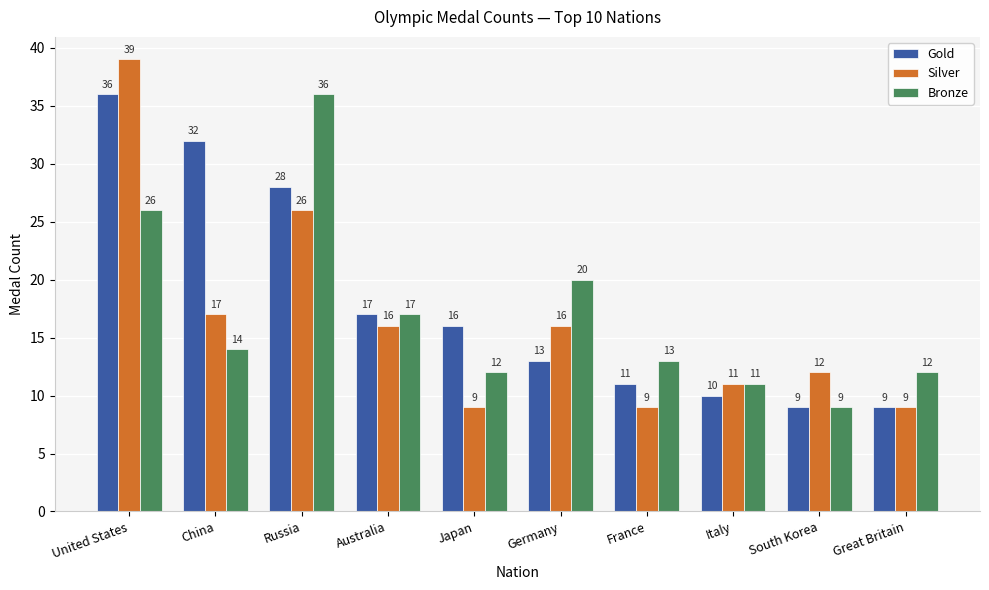

At Japan, list the series in order from smallest to largest.

Silver, Bronze, Gold